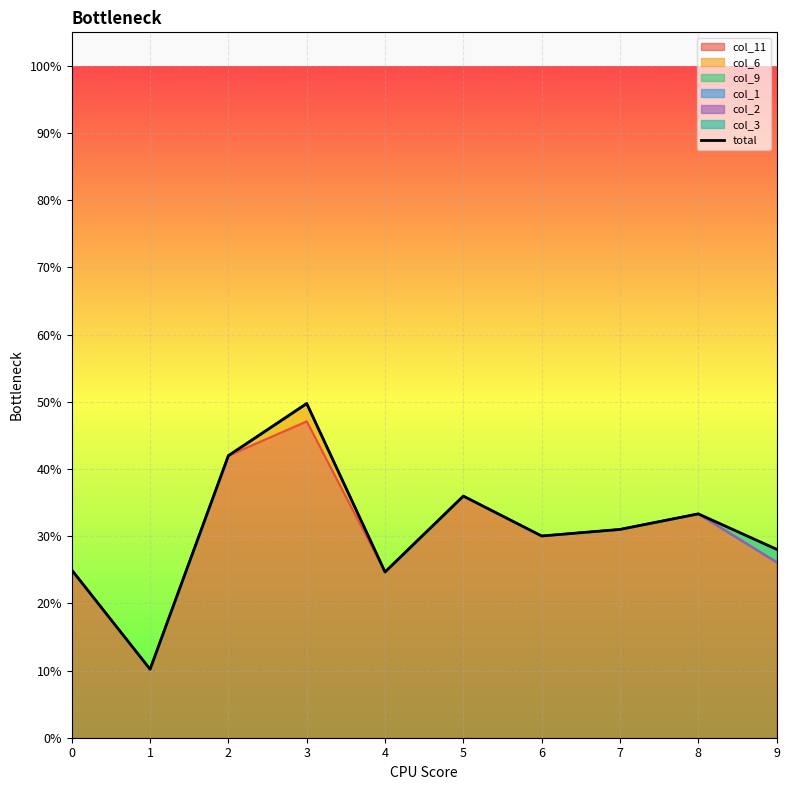

Rank the categories by value from highest to lowest.

3, 2, 5, 8, 7, 6, 9, 0, 4, 1